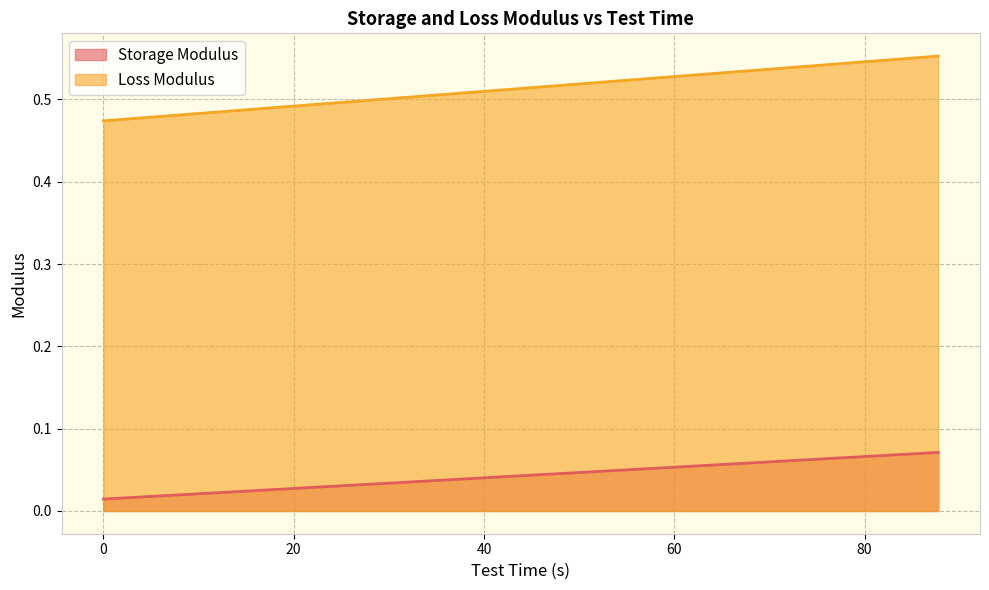

How many data points does each series have?

40